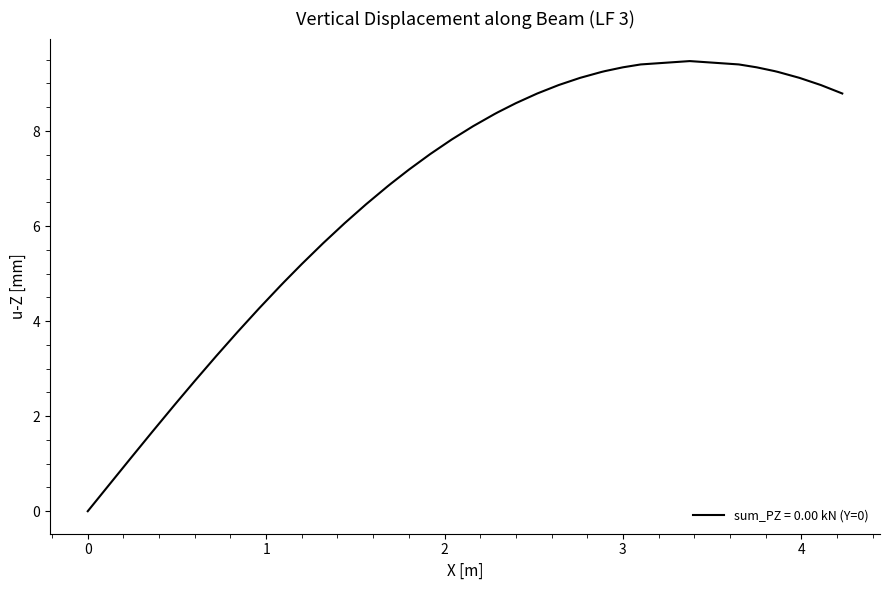

What is the greatest value displayed?

9.5